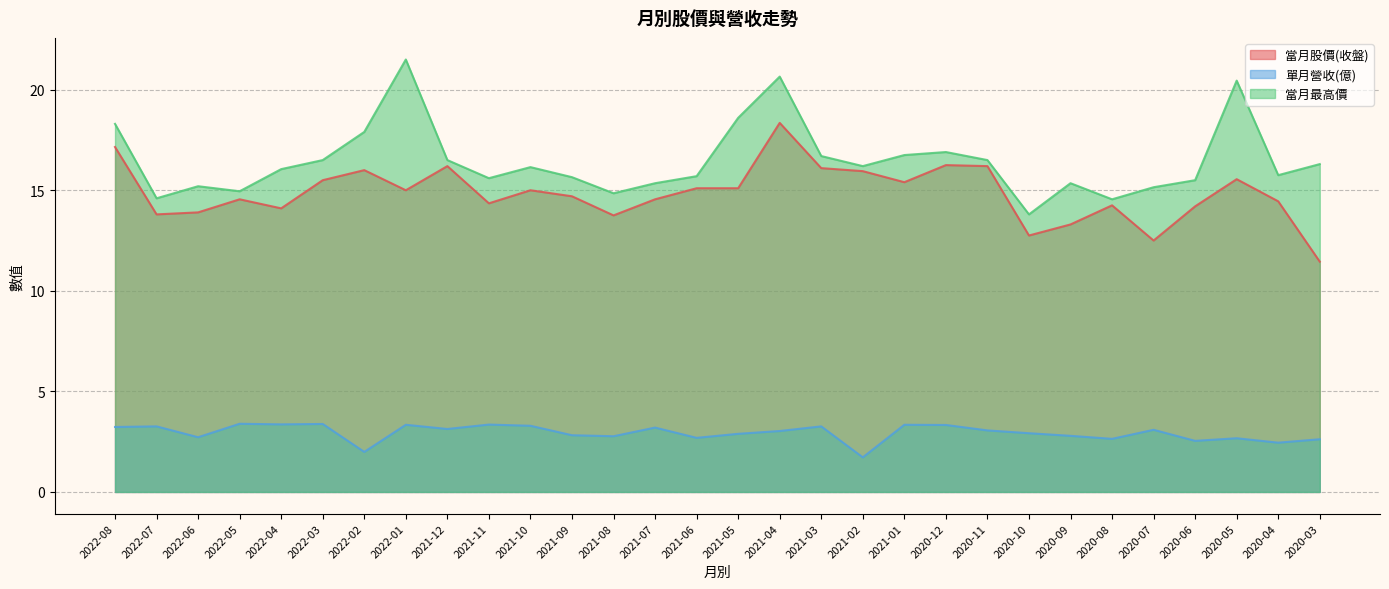

What is the sum of the 單月營收(億) values at 2021-07 and 2022-02?

5.2